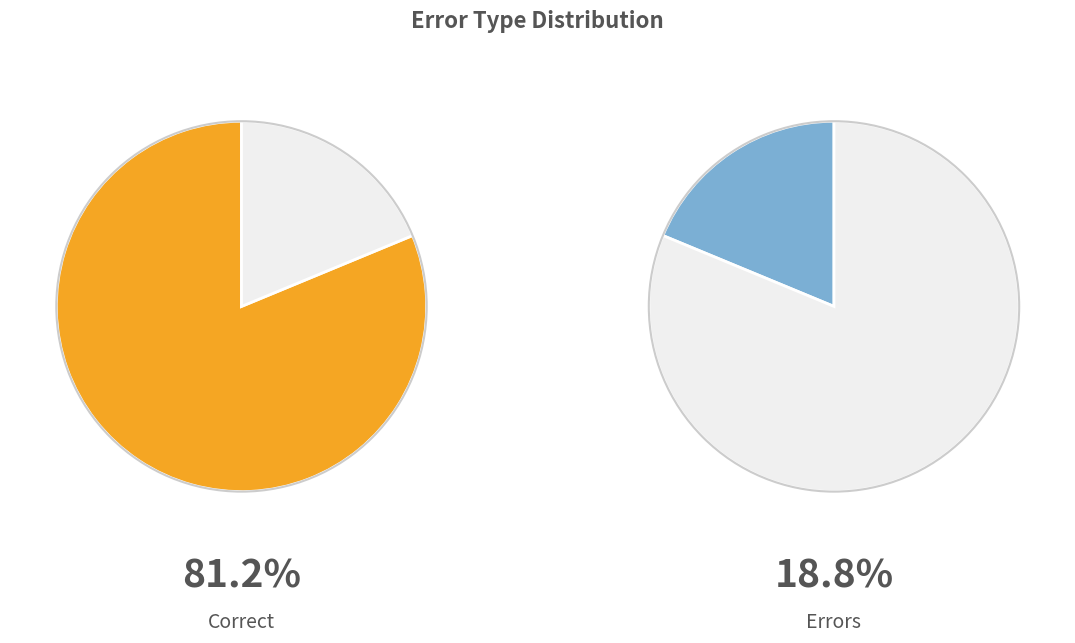

Does any single category account for the majority?

Yes